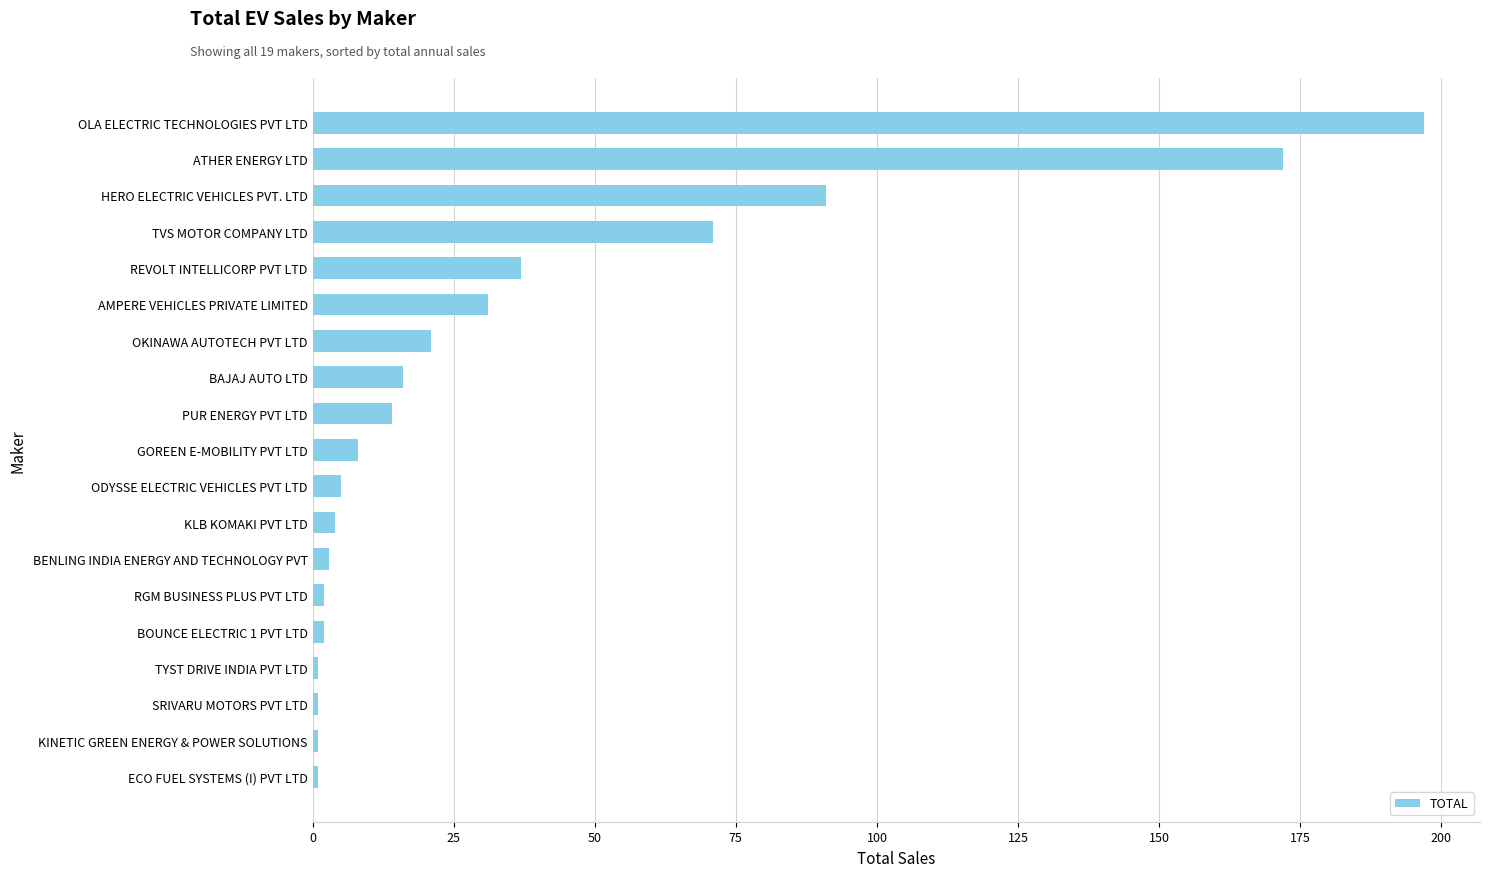

Which category has the highest value across all series?

OLA ELECTRIC TECHNOLOGIES PVT LTD